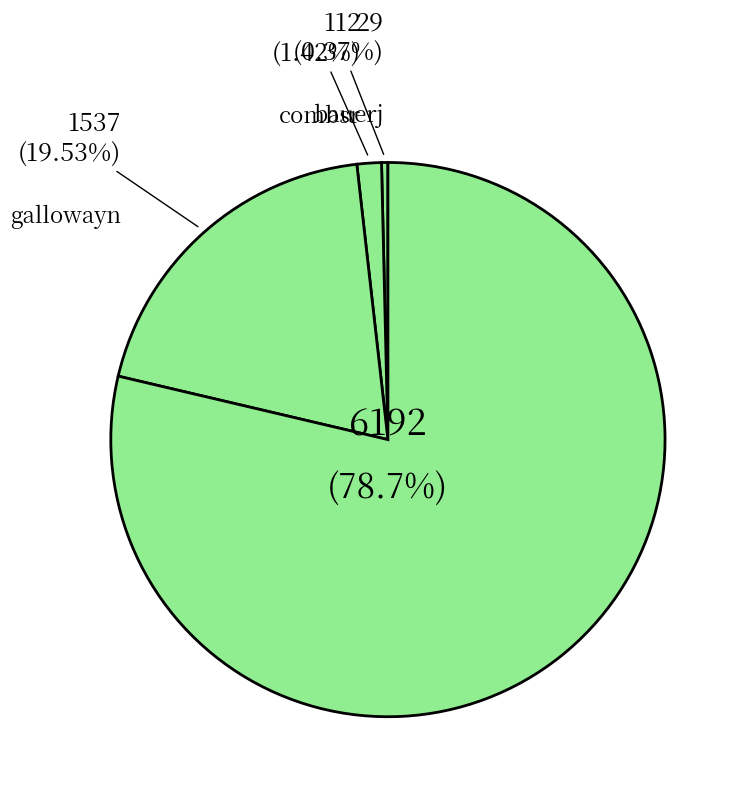

To the nearest percent, what is the difference between the largest and smallest slice percentages?

78%